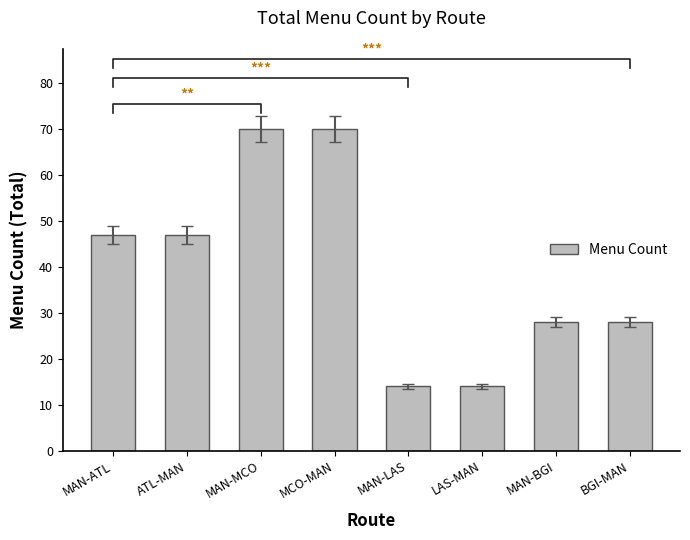

What is the sum of the values at MAN-ATL and LAS-MAN?

61